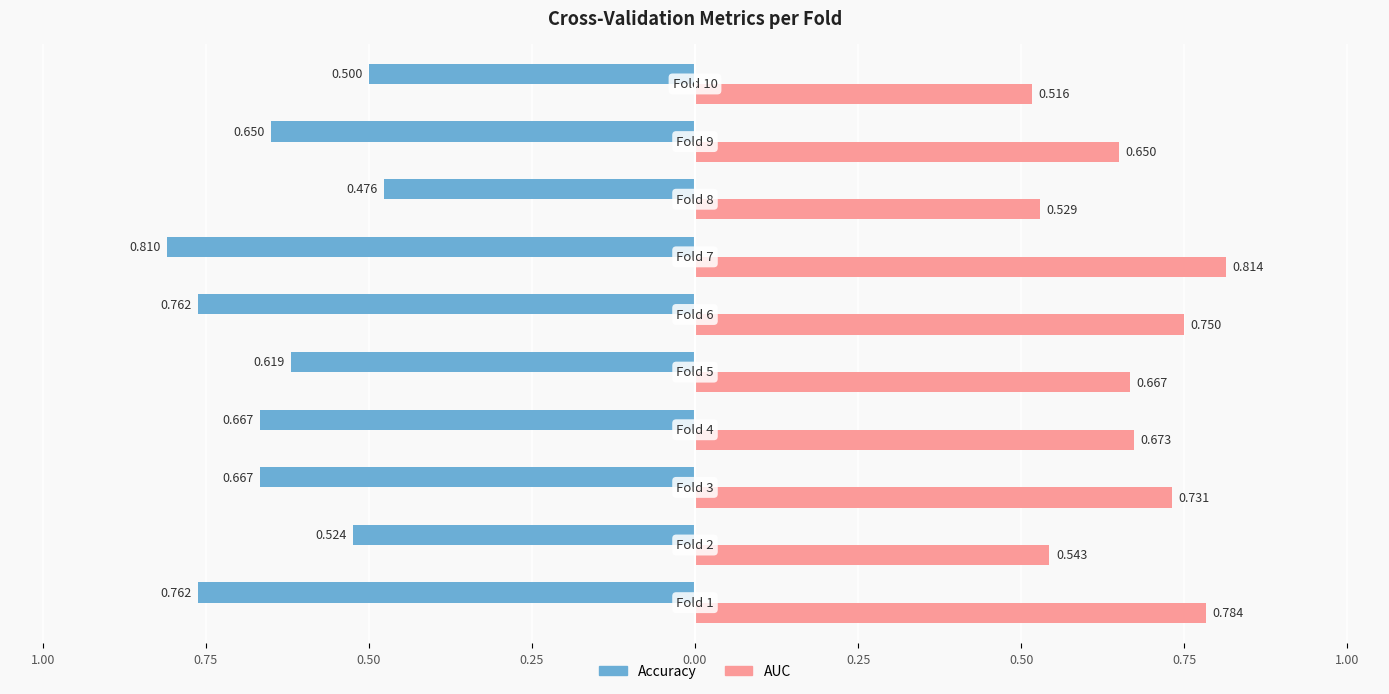

What are all the series names shown in the legend?

Accuracy, AUC